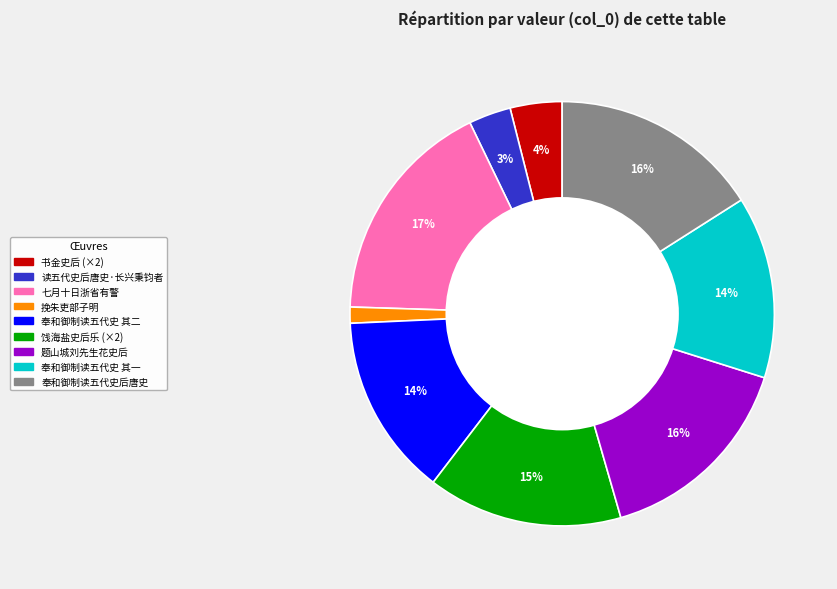

Is there a majority slice in this chart?

No